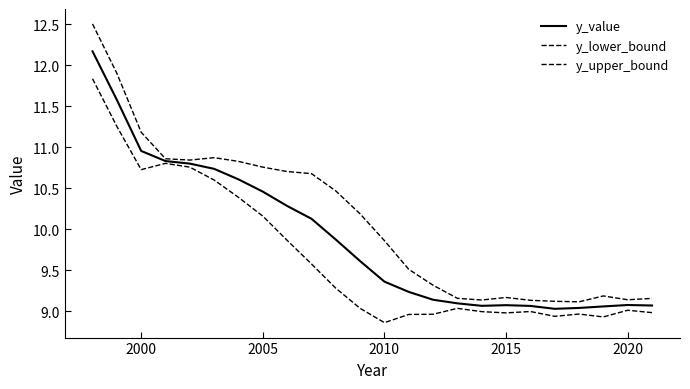

Does the chart have visible grid lines?

No